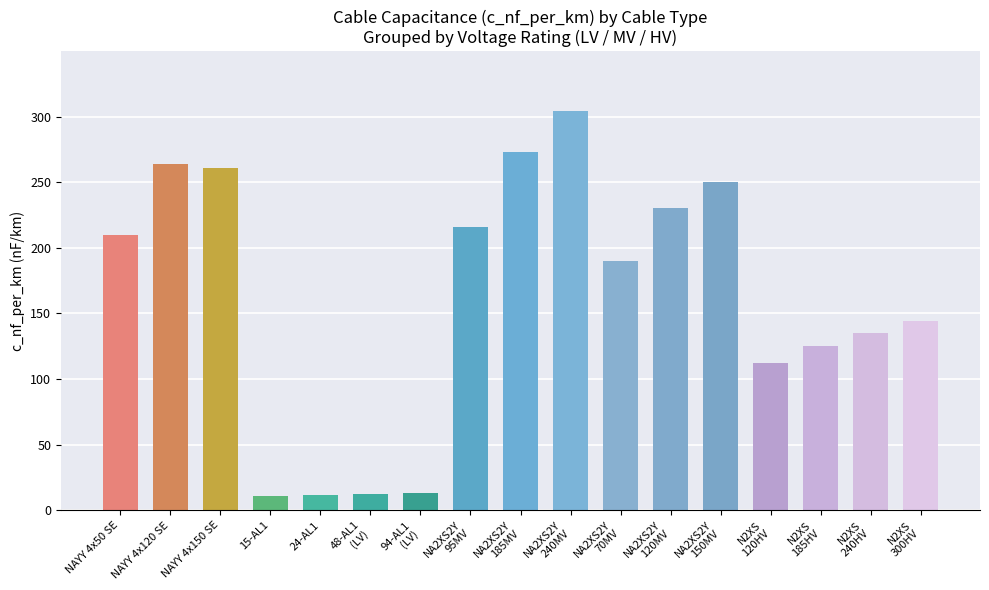

What position from the left is N2XS
185HV?

15